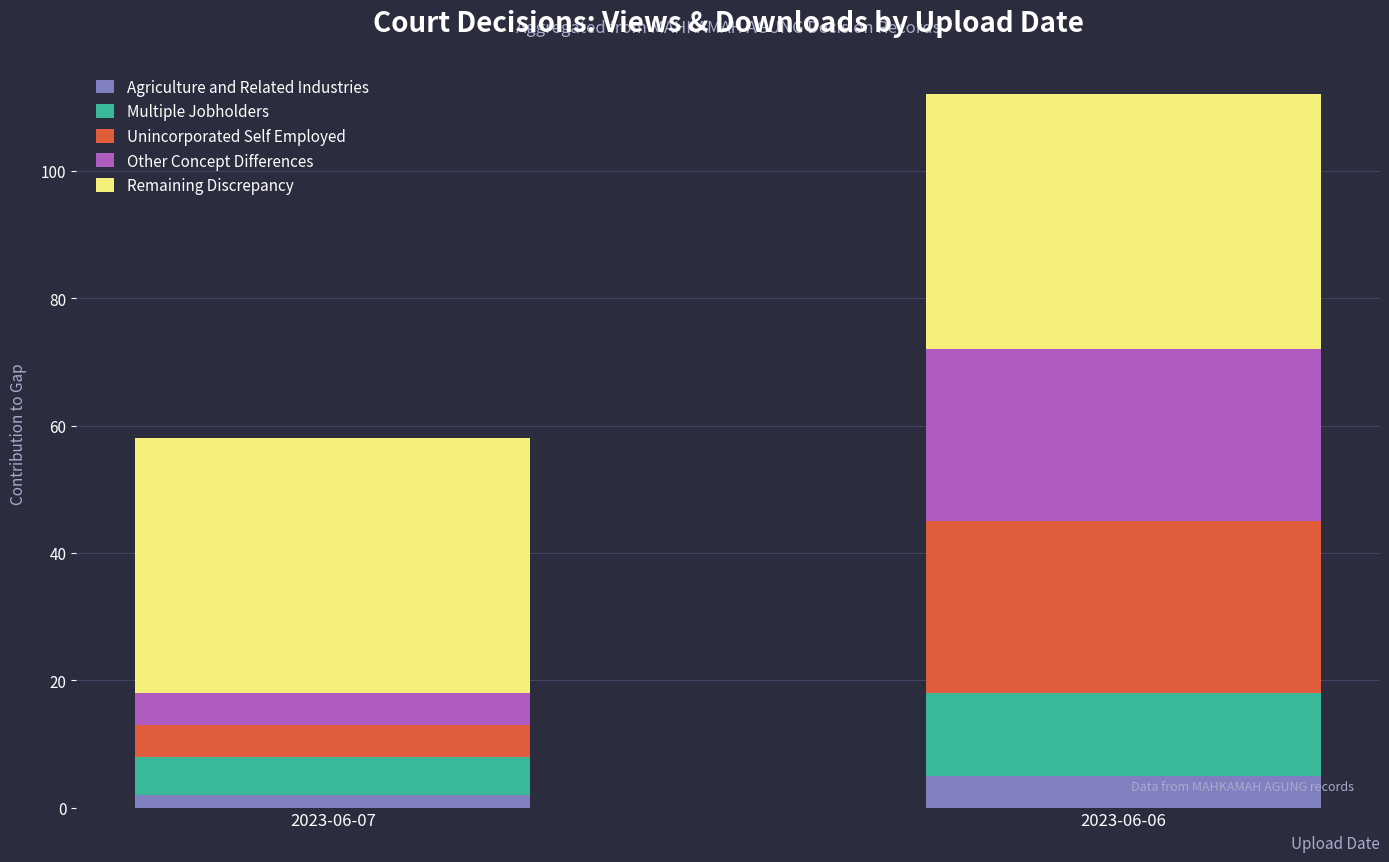

What is the difference between the maximum and minimum values in the Agriculture and Related Industries series?

3